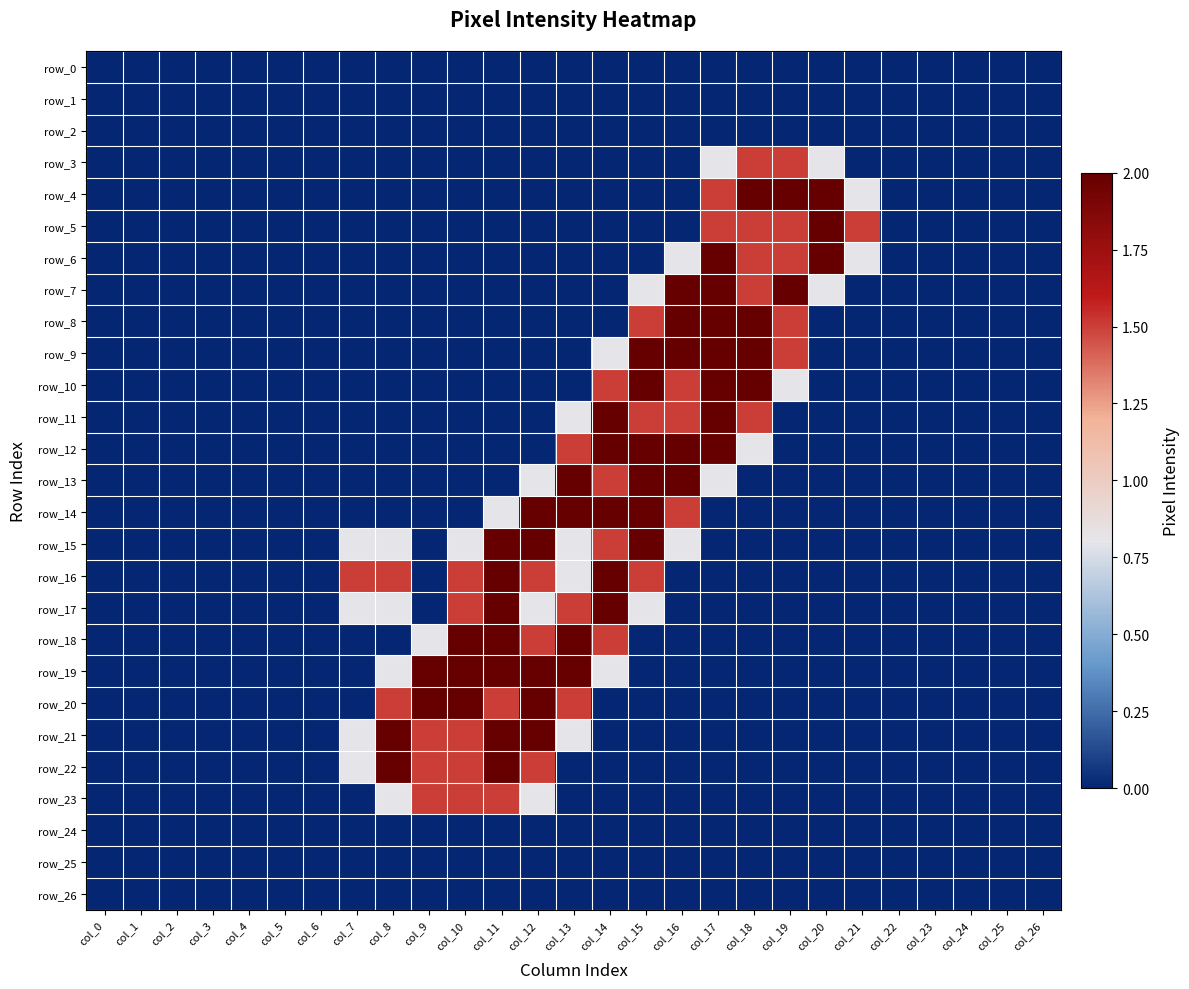

What is the difference between the maximum and minimum values in the row_15 series?

2.0